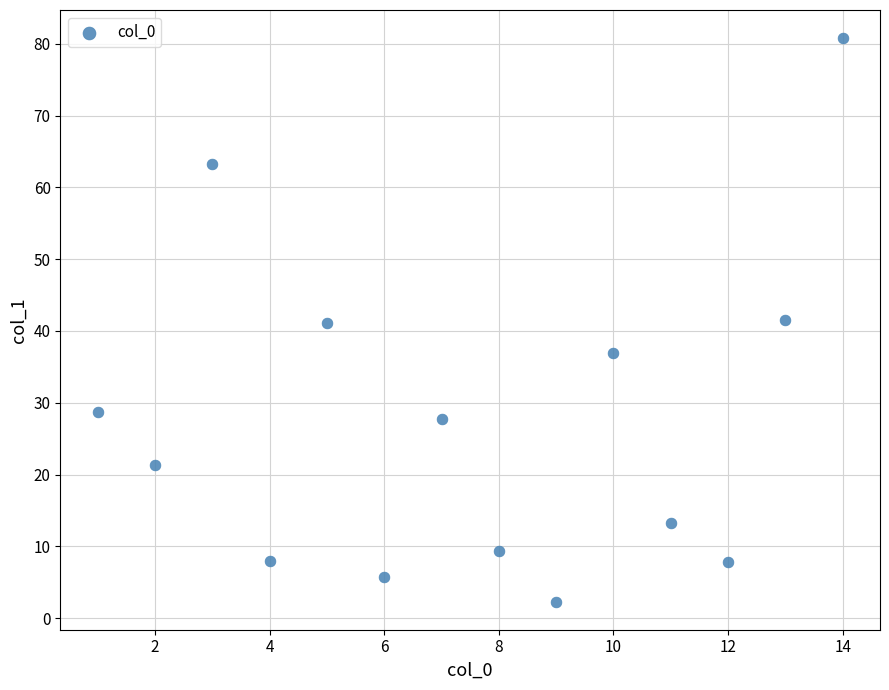

What is the range of X values (max minus min)?

13.0